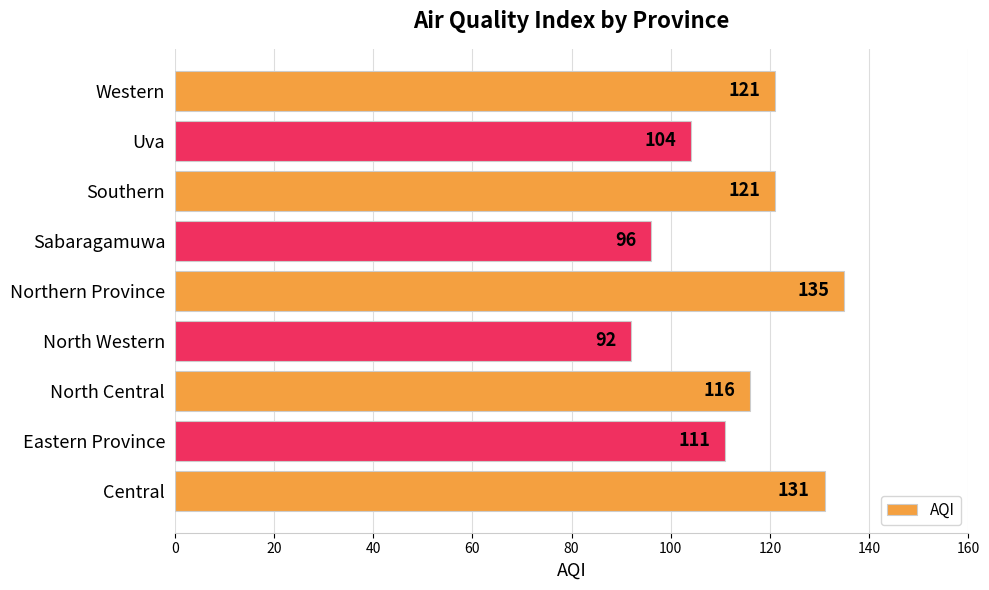

At which category does the chart reach its minimum across all series?

North Western